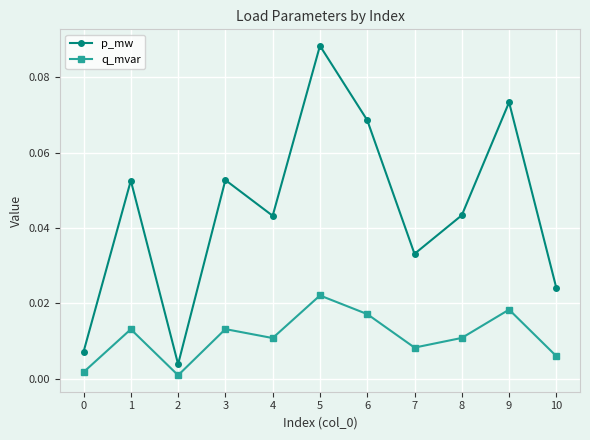

At which category is the sum across all series the highest?

5